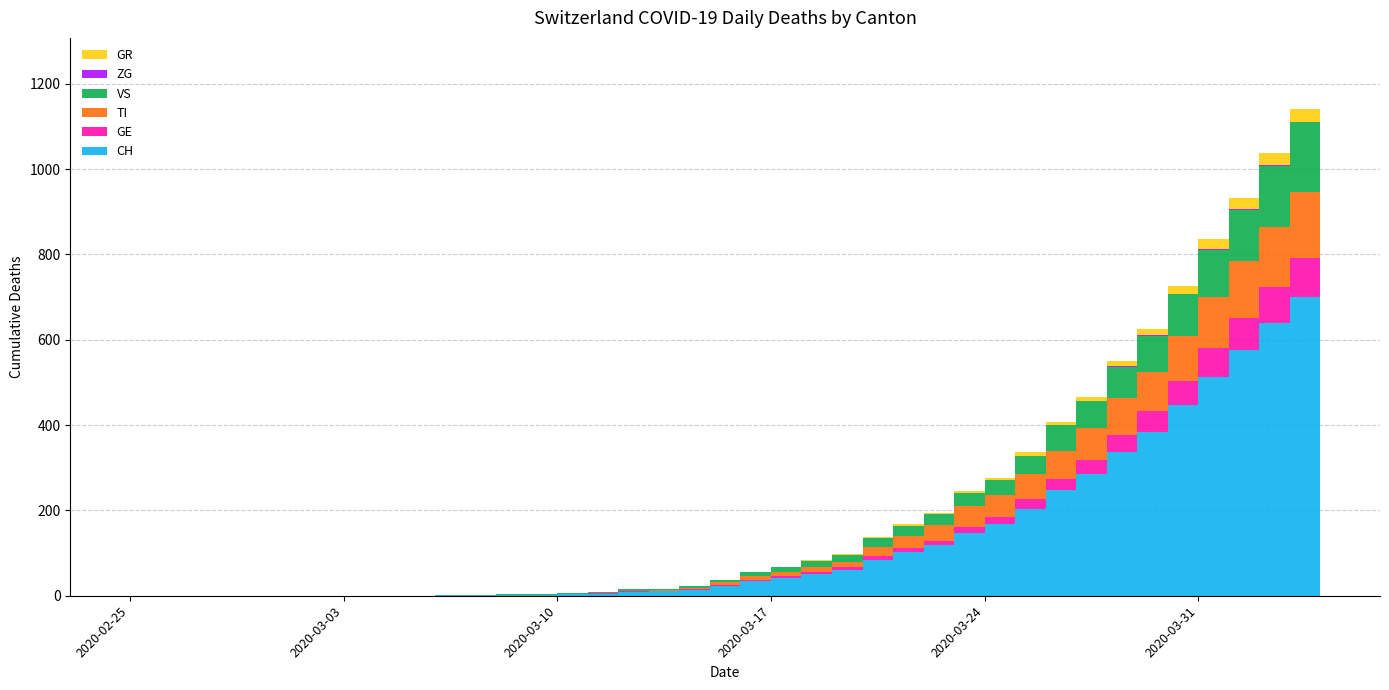

Reading left to right, transcribe all the data shown in this chart.

CH: 2020-02-25=0	2020-02-26=0	2020-02-27=0	2020-02-28=0	2020-02-29=0	2020-03-01=0	2020-03-02=0	2020-03-03=0	2020-03-04=0	2020-03-05=0	2020-03-06=1	2020-03-07=1	2020-03-08=2	2020-03-09=2	2020-03-10=4	2020-03-11=5	2020-03-12=9	2020-03-13=10	2020-03-14=14	2020-03-15=22	2020-03-16=34	2020-03-17=41	2020-03-18=50	2020-03-19=60	2020-03-20=83	2020-03-21=103	2020-03-22=118	2020-03-23=147	2020-03-24=168	2020-03-25=203	2020-03-26=248	2020-03-27=285	2020-03-28=336	2020-03-29=384	2020-03-30=446	2020-03-31=513	2020-04-01=575	2020-04-02=639	2020-04-03=700	2020-04-04=767
GE: 2020-02-25=0	2020-02-26=0	2020-02-27=0	2020-02-28=0	2020-02-29=0	2020-03-01=0	2020-03-02=0	2020-03-03=0	2020-03-04=0	2020-03-05=0	2020-03-06=0	2020-03-07=0	2020-03-08=0	2020-03-09=0	2020-03-10=1	2020-03-11=1	2020-03-12=2	2020-03-13=2	2020-03-14=2	2020-03-15=4	2020-03-16=4	2020-03-17=5	2020-03-18=6	2020-03-19=7	2020-03-20=9	2020-03-21=9	2020-03-22=10	2020-03-23=15	2020-03-24=16	2020-03-25=23	2020-03-26=25	2020-03-27=32	2020-03-28=40	2020-03-29=48	2020-03-30=58	2020-03-31=68	2020-04-01=77	2020-04-02=85	2020-04-03=92	2020-04-04=106
TI: 2020-02-25=0	2020-02-26=0	2020-02-27=0	2020-02-28=0	2020-02-29=0	2020-03-01=0	2020-03-02=0	2020-03-03=0	2020-03-04=0	2020-03-05=0	2020-03-06=0	2020-03-07=0	2020-03-08=0	2020-03-09=0	2020-03-10=0	2020-03-11=1	2020-03-12=1	2020-03-13=1	2020-03-14=3	2020-03-15=6	2020-03-16=8	2020-03-17=10	2020-03-18=12	2020-03-19=13	2020-03-20=22	2020-03-21=28	2020-03-22=37	2020-03-23=48	2020-03-24=53	2020-03-25=60	2020-03-26=67	2020-03-27=76	2020-03-28=87	2020-03-29=93	2020-03-30=105	2020-03-31=120	2020-04-01=132	2020-04-02=141	2020-04-03=155	2020-04-04=165
VS: 2020-02-25=0	2020-02-26=0	2020-02-27=0	2020-02-28=0	2020-02-29=0	2020-03-01=0	2020-03-02=0	2020-03-03=0	2020-03-04=0	2020-03-05=0	2020-03-06=1	2020-03-07=1	2020-03-08=1	2020-03-09=1	2020-03-10=1	2020-03-11=2	2020-03-12=3	2020-03-13=3	2020-03-14=4	2020-03-15=6	2020-03-16=9	2020-03-17=11	2020-03-18=14	2020-03-19=15	2020-03-20=21	2020-03-21=24	2020-03-22=26	2020-03-23=30	2020-03-24=34	2020-03-25=42	2020-03-26=59	2020-03-27=63	2020-03-28=74	2020-03-29=84	2020-03-30=97	2020-03-31=110	2020-04-01=121	2020-04-02=143	2020-04-03=162	2020-04-04=175
ZG: 2020-02-25=0	2020-02-26=0	2020-02-27=0	2020-02-28=0	2020-02-29=0	2020-03-01=0	2020-03-02=0	2020-03-03=0	2020-03-04=0	2020-03-05=0	2020-03-06=0	2020-03-07=0	2020-03-08=0	2020-03-09=0	2020-03-10=0	2020-03-11=0	2020-03-12=0	2020-03-13=0	2020-03-14=0	2020-03-15=0	2020-03-16=0	2020-03-17=0	2020-03-18=0	2020-03-19=0	2020-03-20=0	2020-03-21=0	2020-03-22=0	2020-03-23=0	2020-03-24=0	2020-03-25=0	2020-03-26=0	2020-03-27=0	2020-03-28=1	2020-03-29=1	2020-03-30=1	2020-03-31=1	2020-04-01=1	2020-04-02=1	2020-04-03=1	2020-04-04=2
GR: 2020-02-25=0	2020-02-26=0	2020-02-27=0	2020-02-28=0	2020-02-29=0	2020-03-01=0	2020-03-02=0	2020-03-03=0	2020-03-04=0	2020-03-05=0	2020-03-06=0	2020-03-07=0	2020-03-08=0	2020-03-09=0	2020-03-10=0	2020-03-11=0	2020-03-12=0	2020-03-13=0	2020-03-14=0	2020-03-15=0	2020-03-16=1	2020-03-17=1	2020-03-18=1	2020-03-19=2	2020-03-20=3	2020-03-21=4	2020-03-22=4	2020-03-23=5	2020-03-24=6	2020-03-25=8	2020-03-26=8	2020-03-27=9	2020-03-28=12	2020-03-29=15	2020-03-30=19	2020-03-31=23	2020-04-01=26	2020-04-02=28	2020-04-03=30	2020-04-04=30